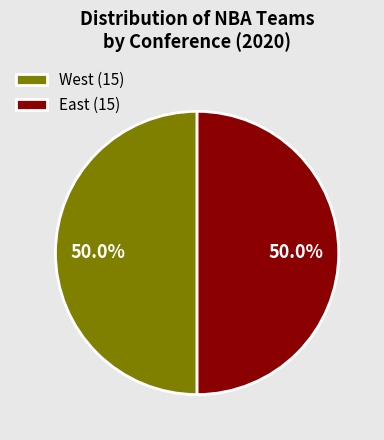

Is the sum of West (15) and East (15) greater than half?

Yes